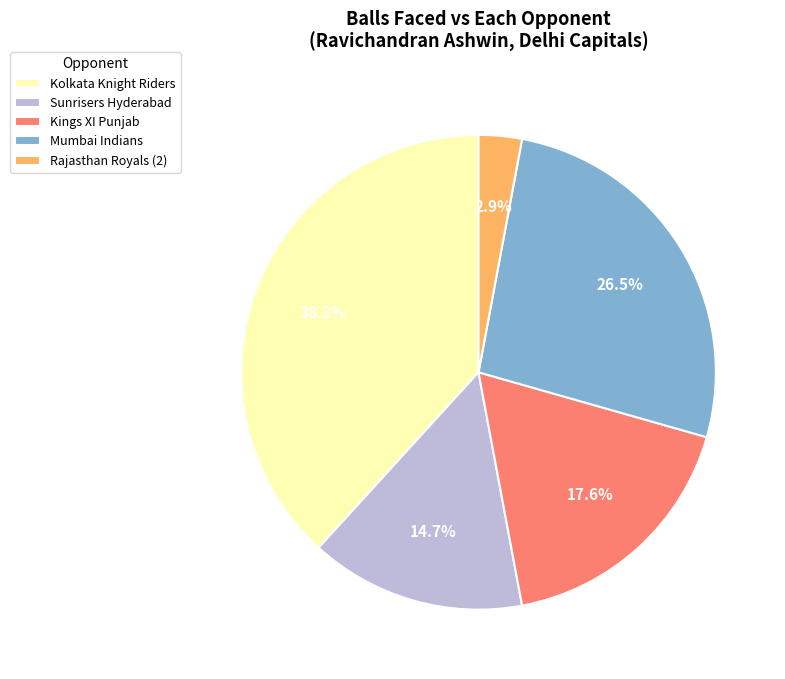

Is there a majority slice in this chart?

No